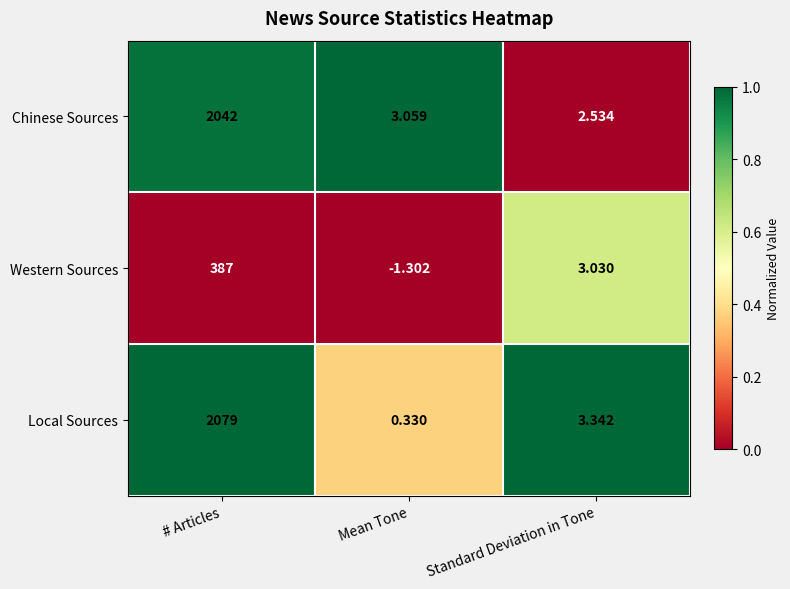

What is the difference between the highest and lowest values at # Articles?

1692.0